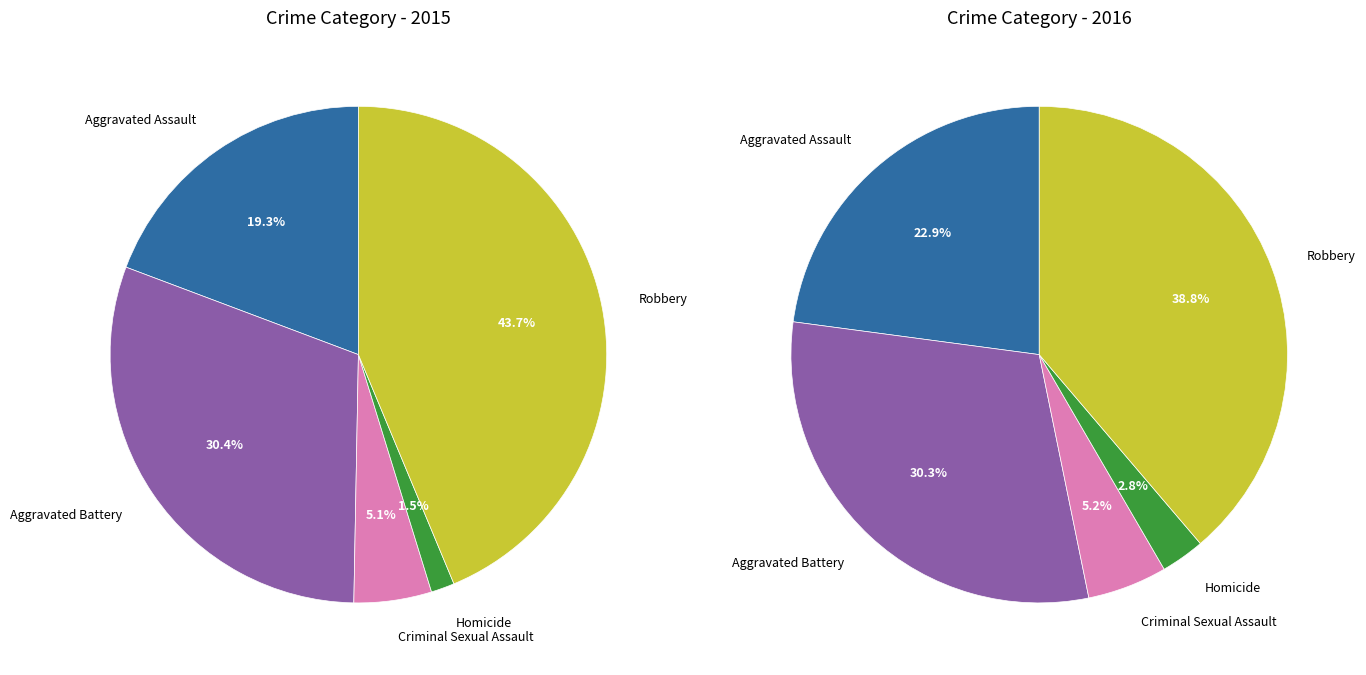

How many segments does this pie chart have?

5